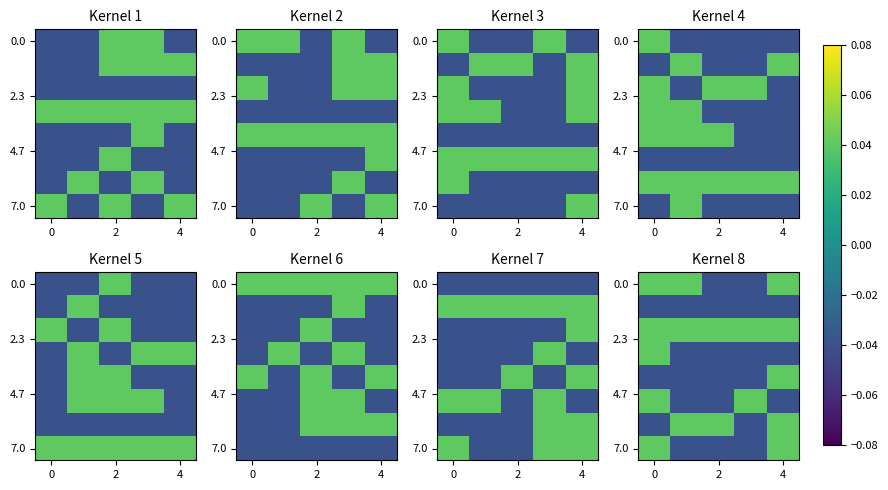

What is the total value across all series at 3?

-0.2